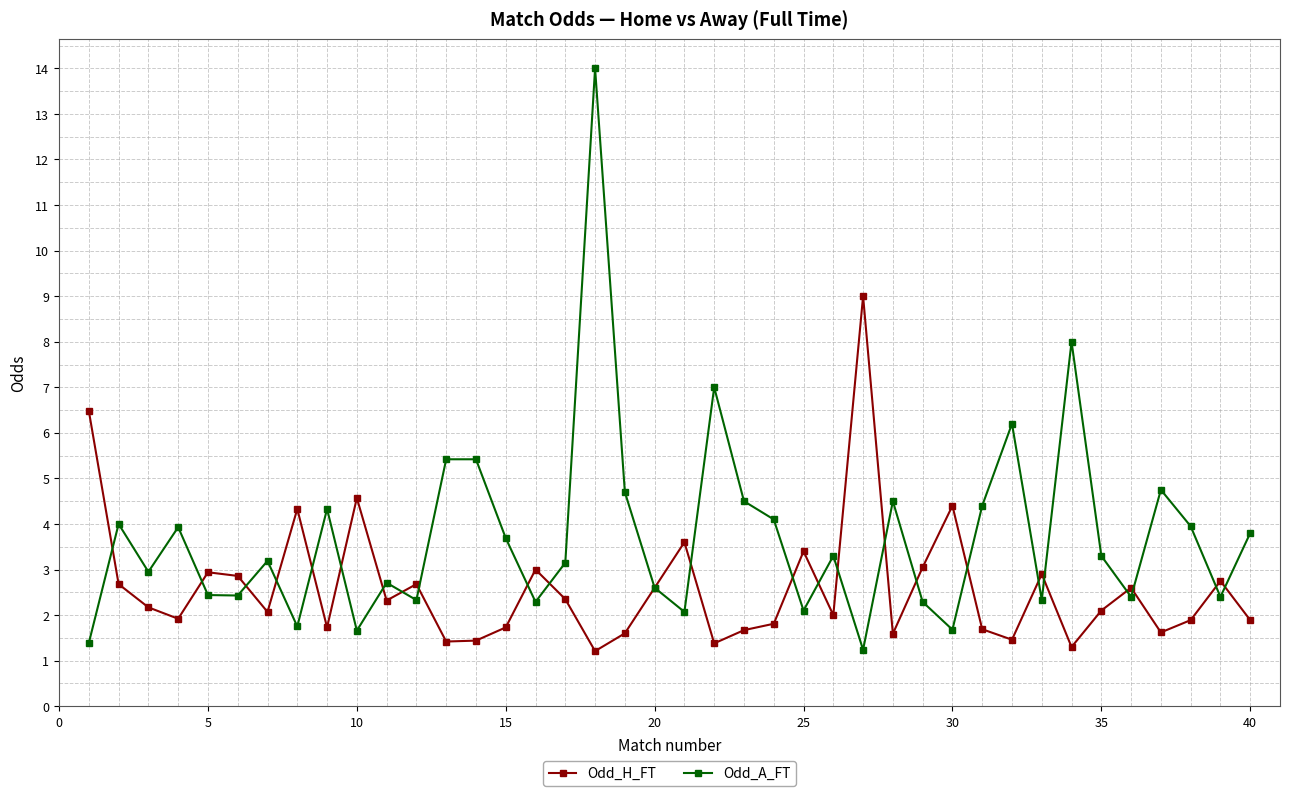

What is the value of the Odd_H_FT point at the 9th from the left?

1.7